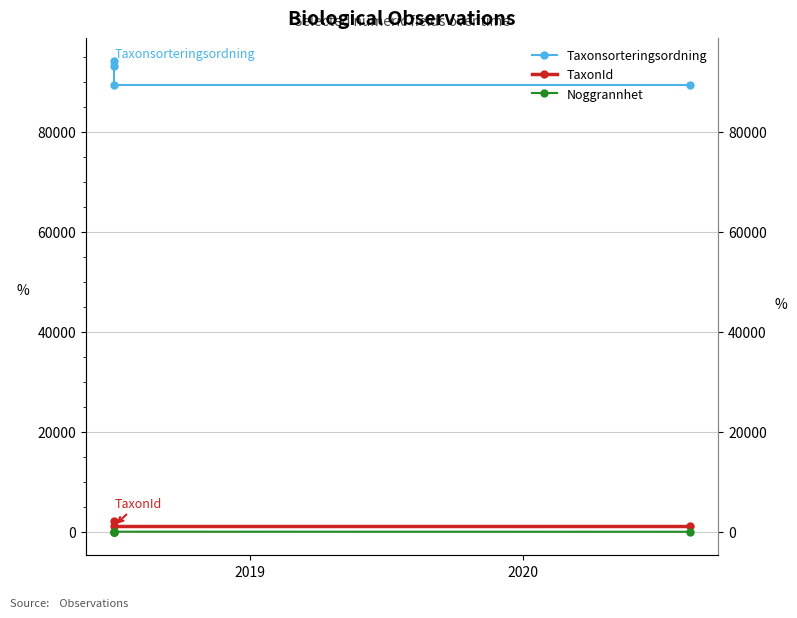

True or false: Noggrannhet has more than 1 interior local peaks.

False